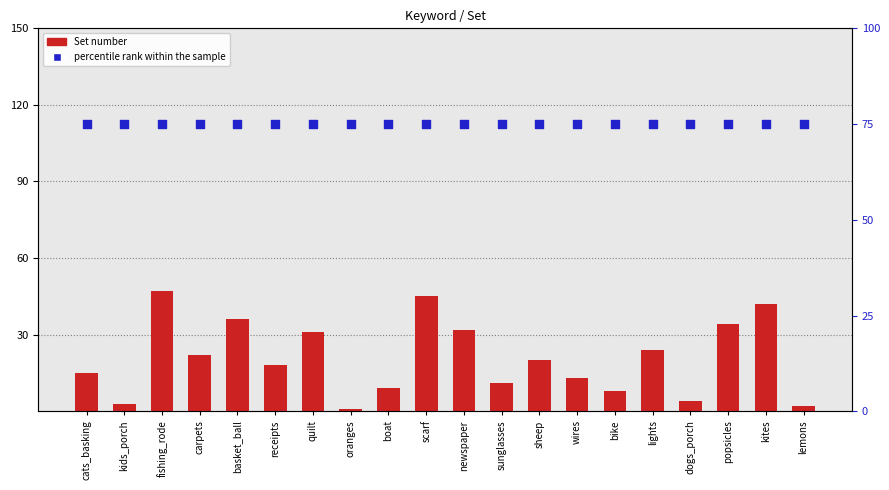

What are all the series names shown in the legend?

Set number, percentile rank within the sample